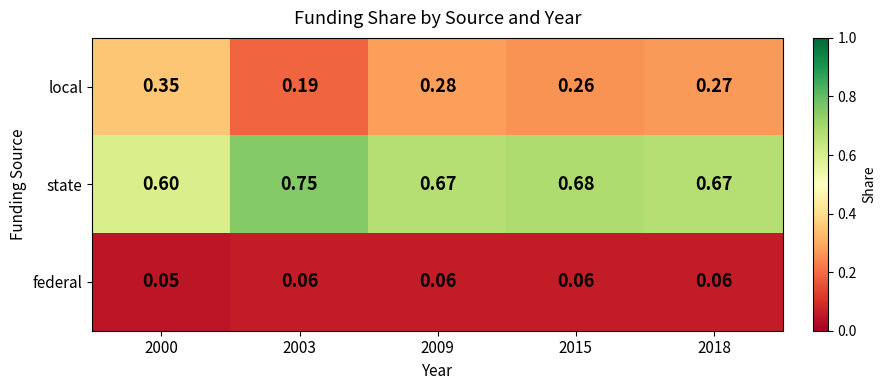

Rank the series by their average value, from lowest to highest.

federal, local, state